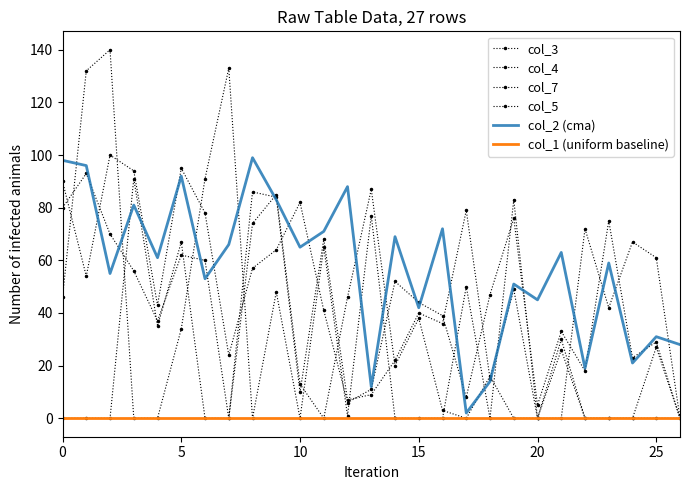

In col_4, how many points are higher than both neighbors (excluding endpoints)?

9